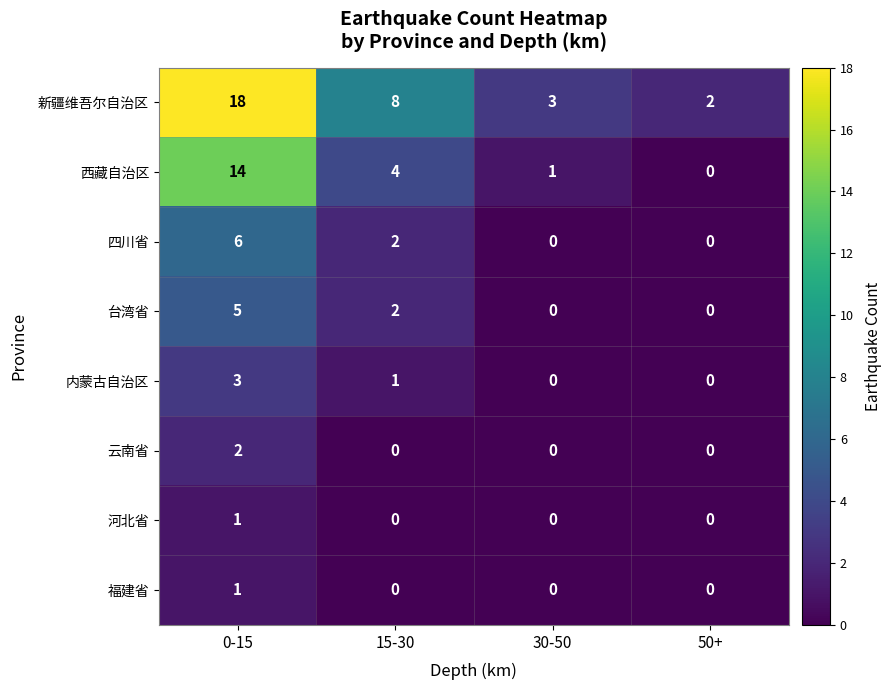

How many distinct data groups are displayed?

8